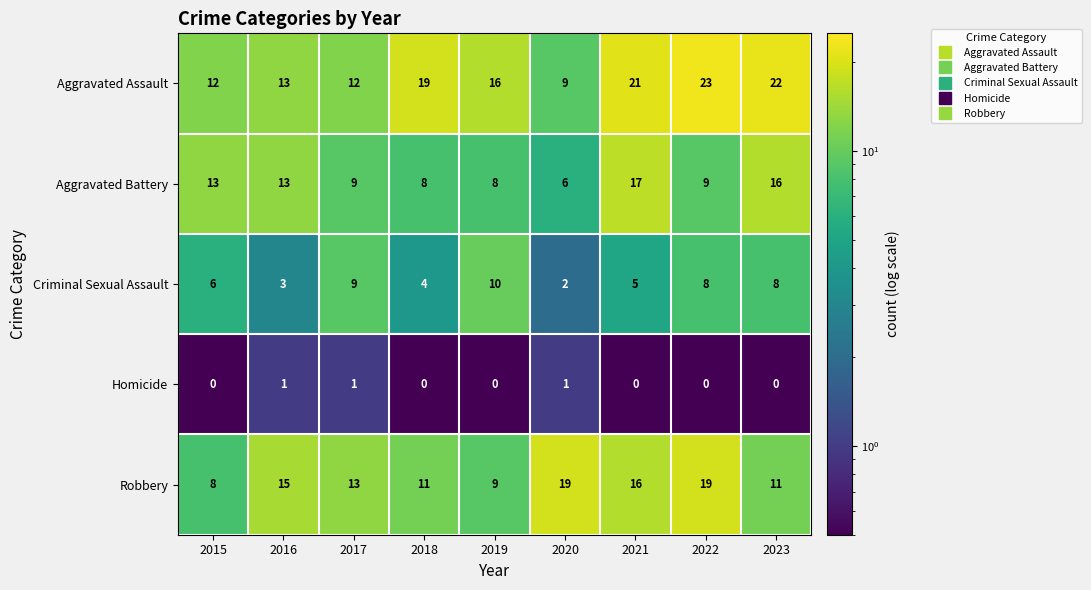

What is the difference between the highest and lowest values at 2022?

23